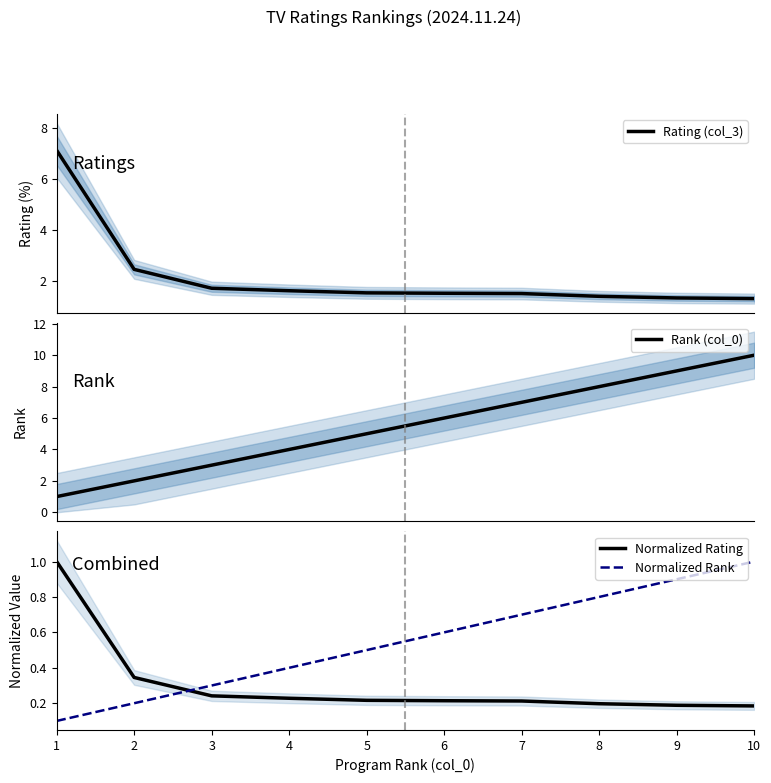

Which series has the largest total across all categories?

Rank (col_0)